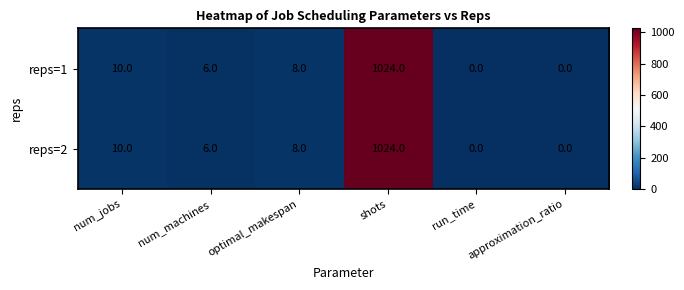

At how many categories does at least one series exceed 832?

1